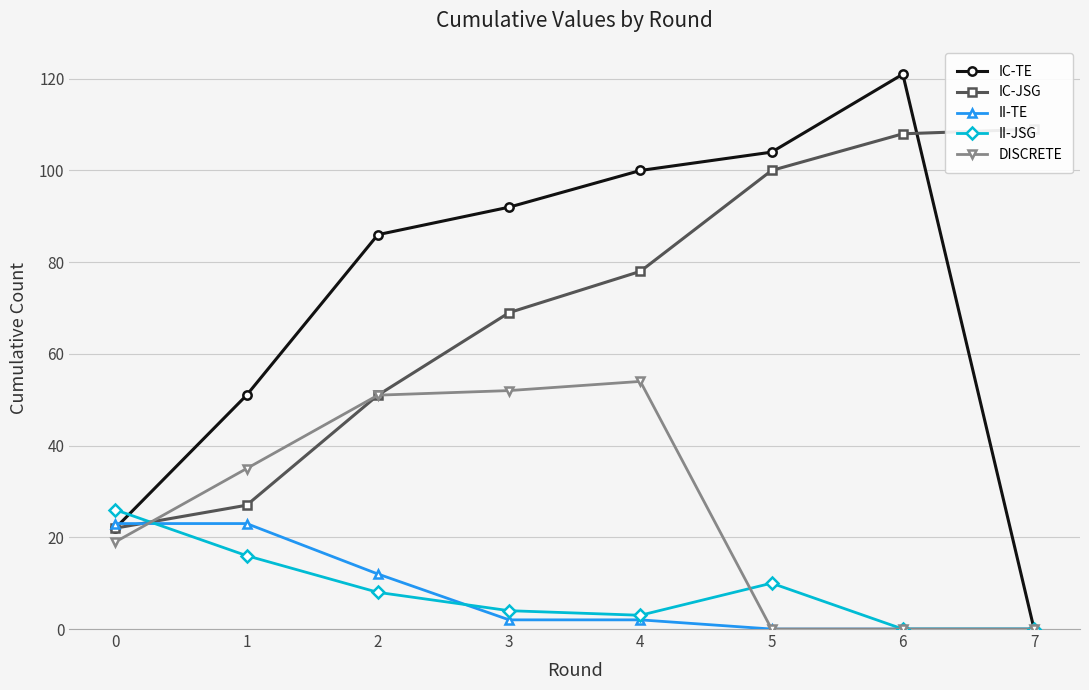

True or false: DISCRETE has more than 1 points higher than both neighbors.

False